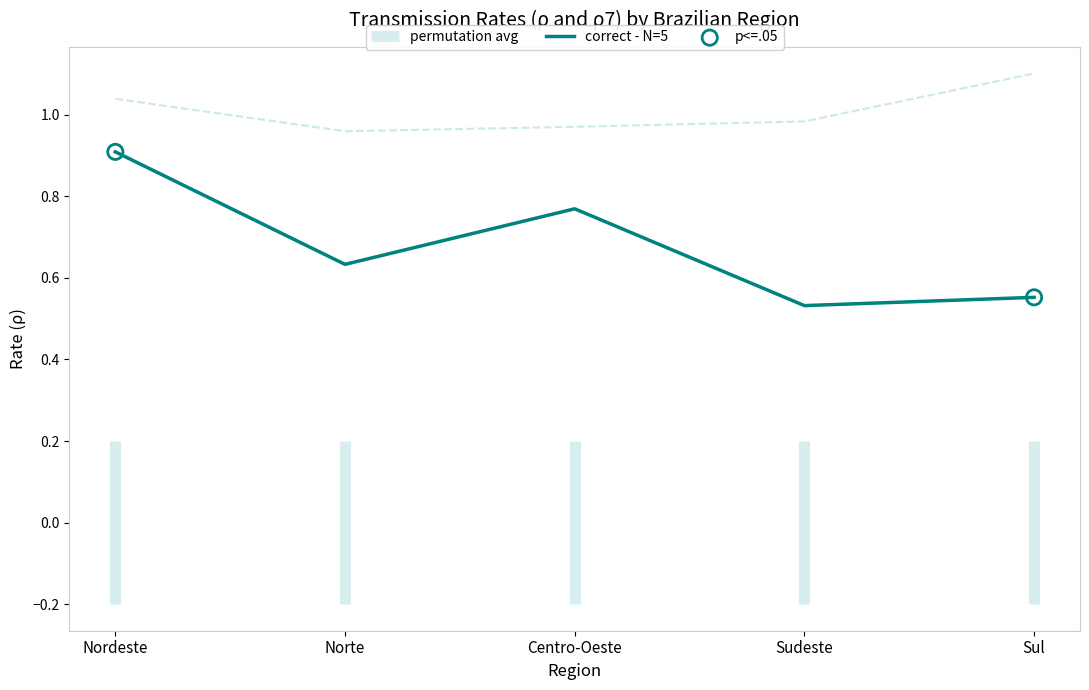

At how many categories does at least one series exceed 0?

5